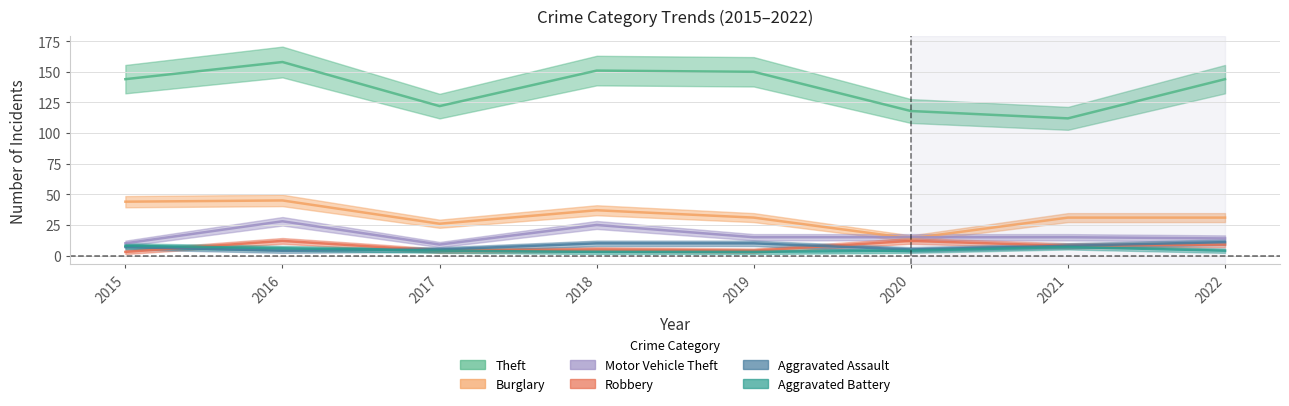

Which series changed the most between 2016 and 2017?

Theft